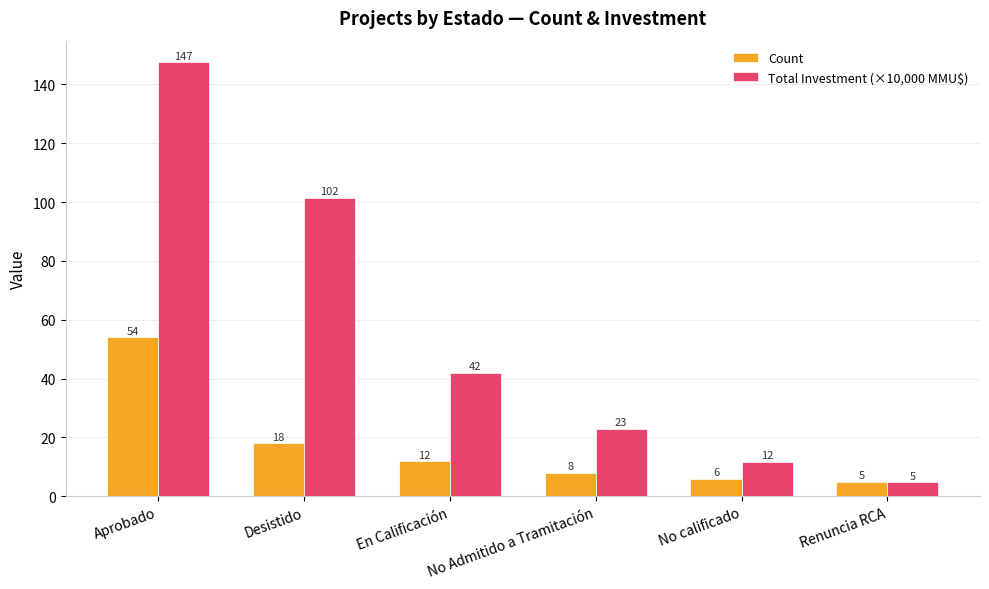

What is the difference between the Total Investment (×10,000 MMU$) values at No calificado and En Calificación?

30.2